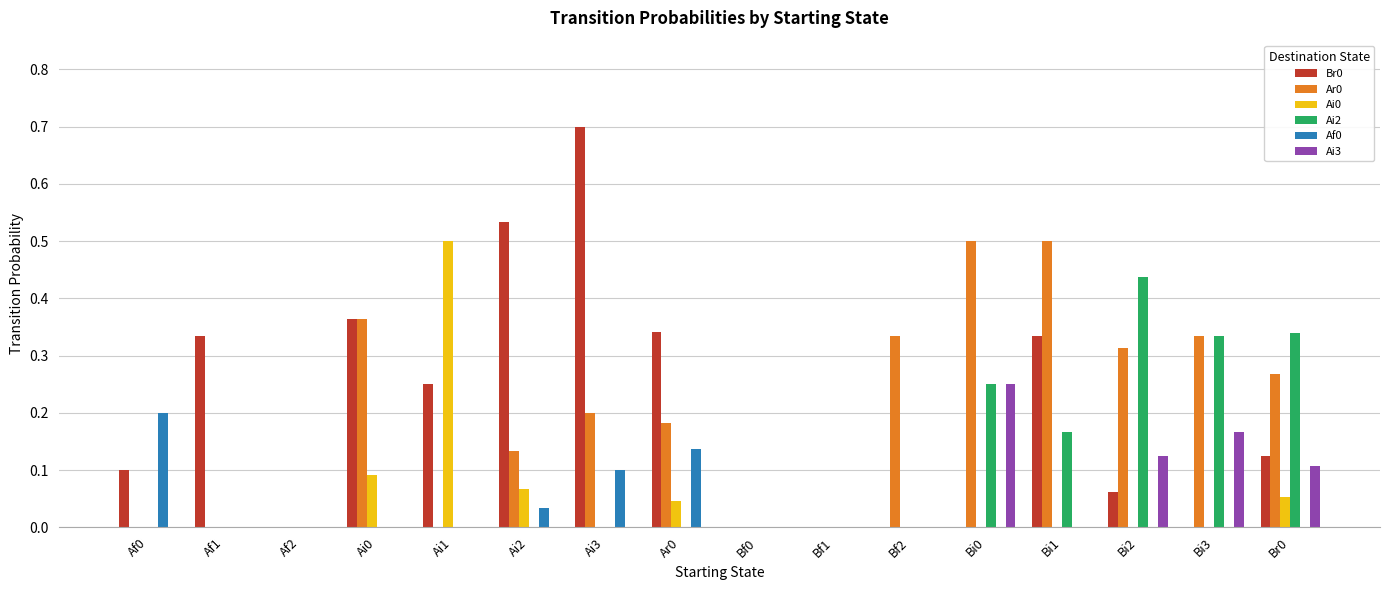

What is the maximum value shown in the chart?

0.7